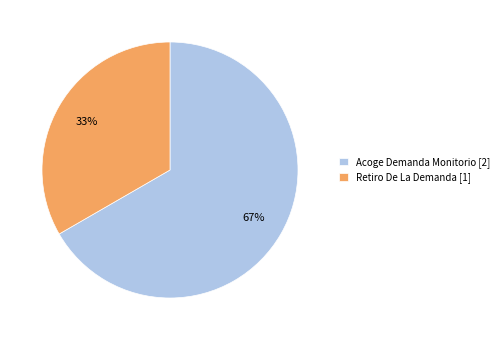

Do Retiro De La Demanda [1] and Acoge Demanda Monitorio [2] together represent more than half of the pie?

Yes